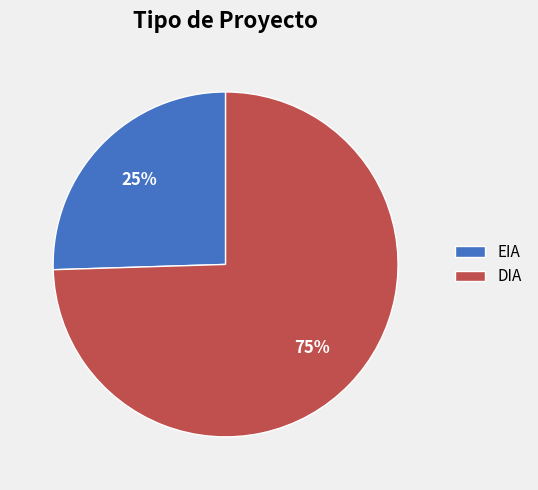

To the nearest percent, what portion does EIA represent?

25%